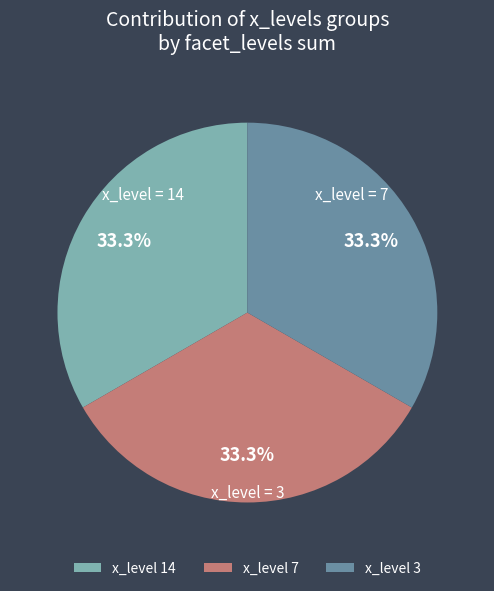

Approximately how many times larger is the value at x_level 14 compared to x_level 3?

1.0